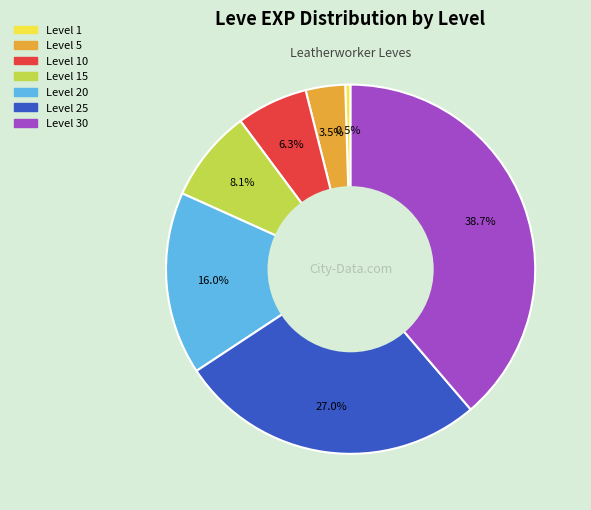

Does any single category account for the majority?

No